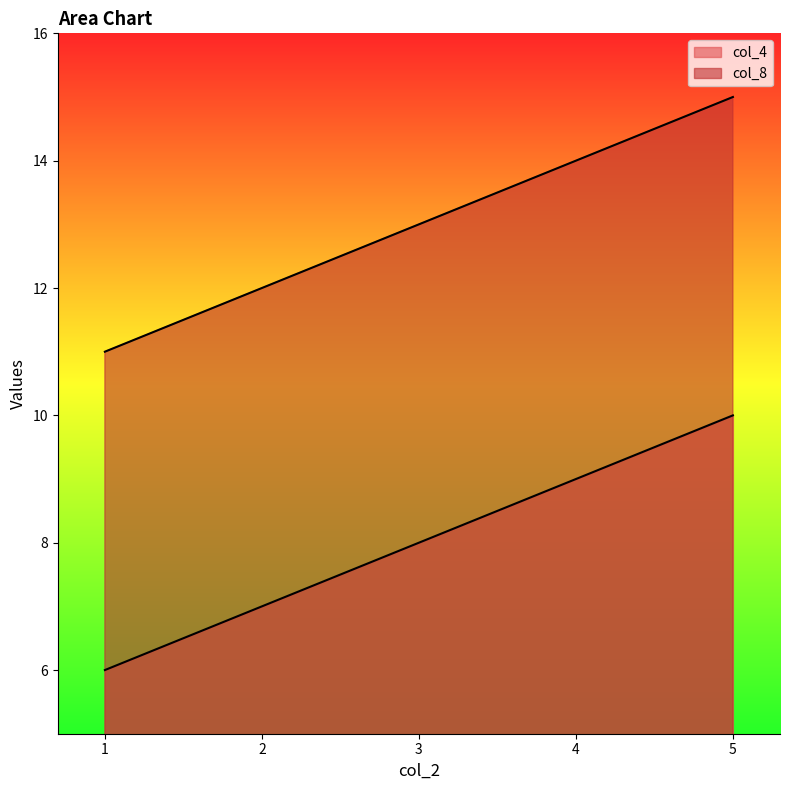

List the series in order of their peak value, highest first.

col_8, col_4